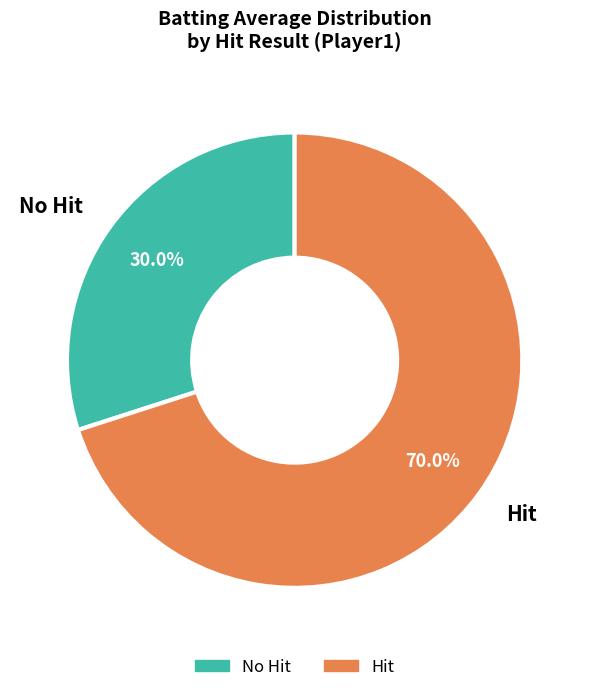

Which category has the smallest portion of the pie?

No Hit